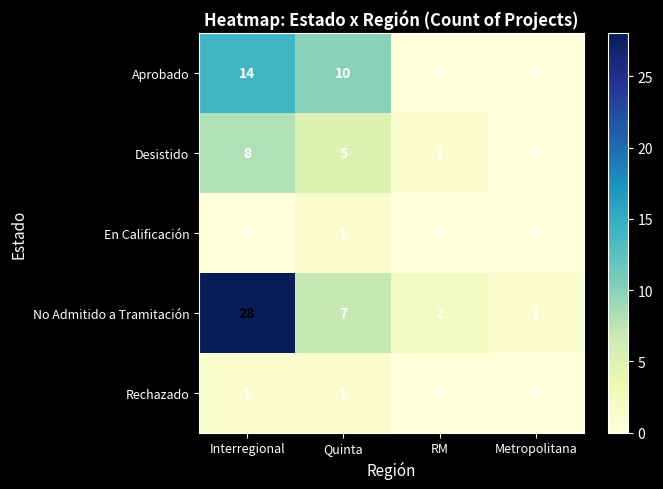

Which series has the widest spread of values?

No Admitido a Tramitación